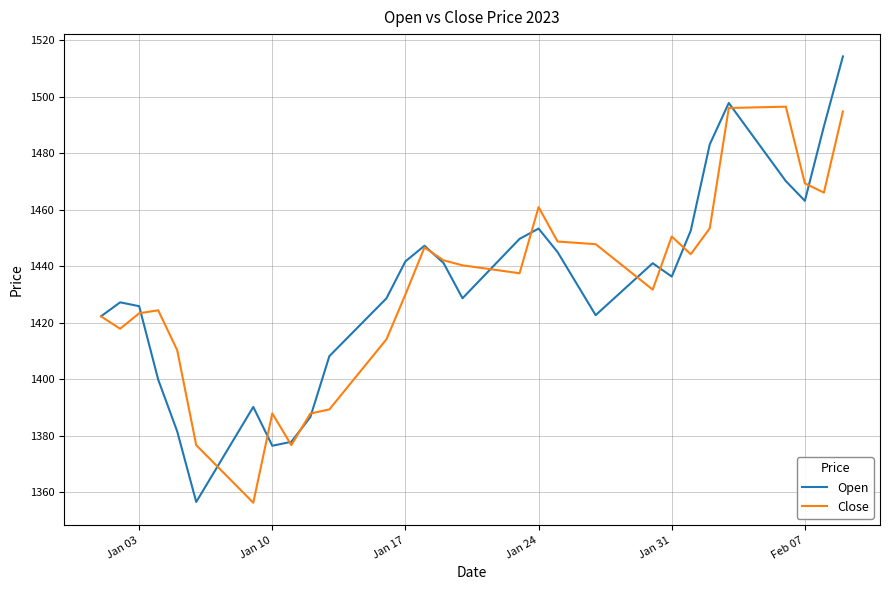

What is the highest value of the Close series?

1496.5